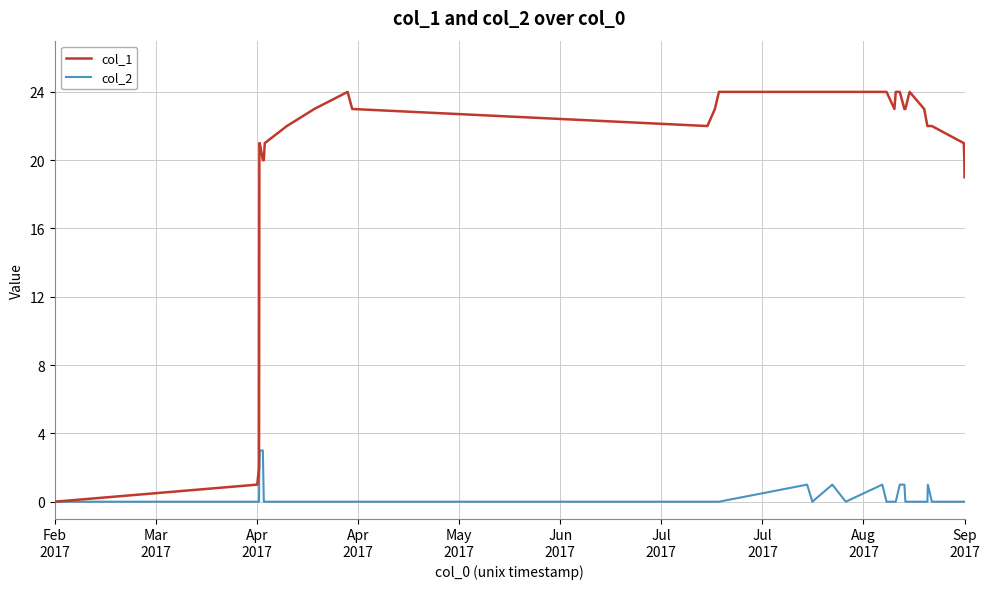

What are all the series names shown in the legend?

col_1, col_2